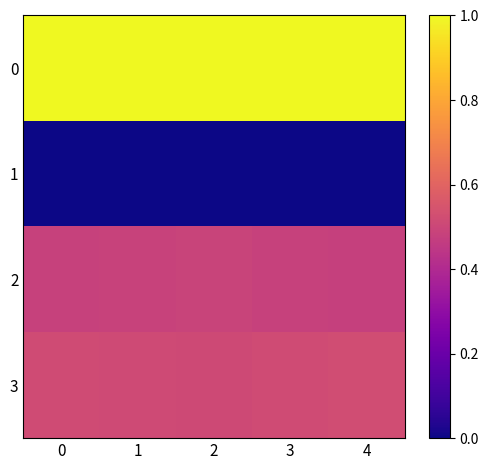

At how many categories does at least one series exceed 0?

5